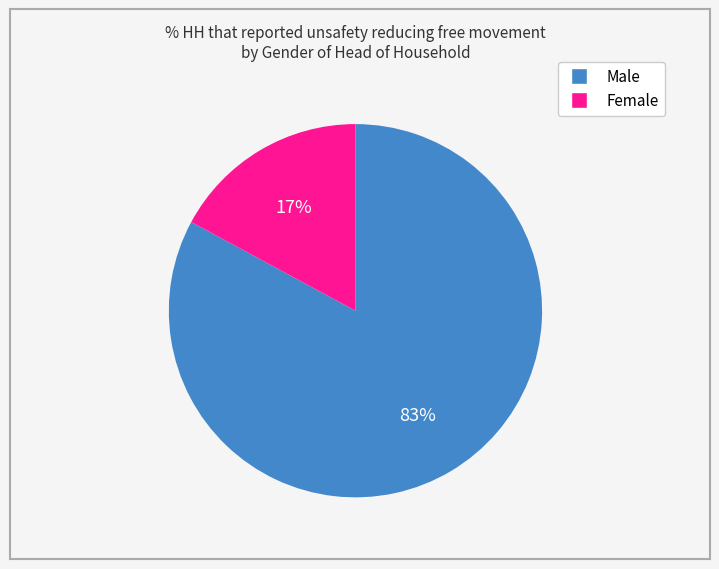

What is the smallest slice in the pie chart?

Female